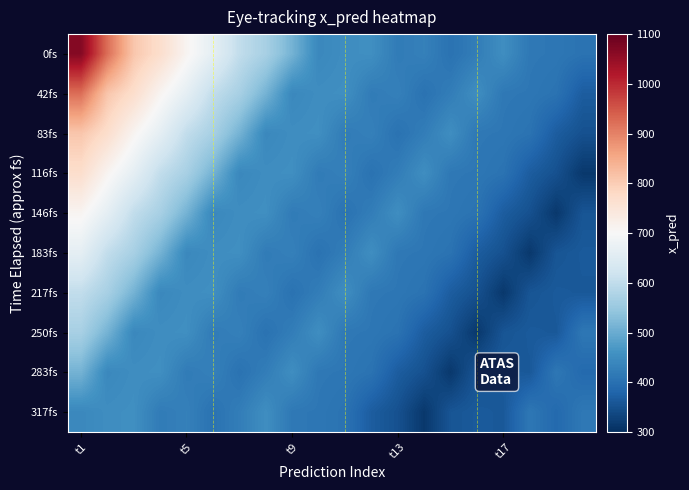

Which series has the largest range (max minus min)?

0fs